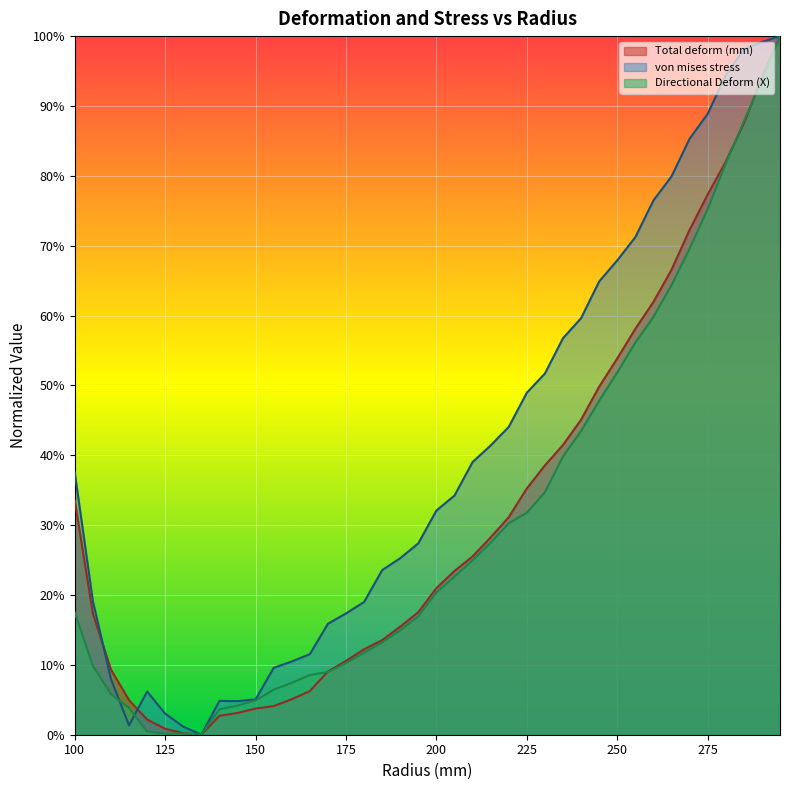

Which category has the lowest value across all series?

135